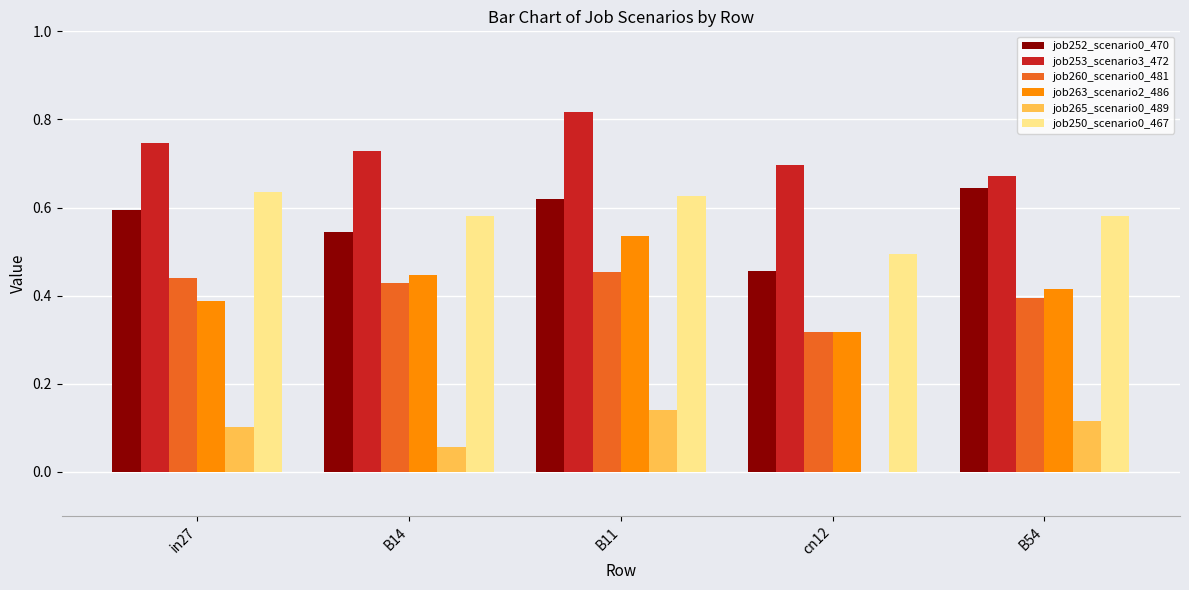

What is the sum of the job250_scenario0_467 values at B14 and B54?

1.2